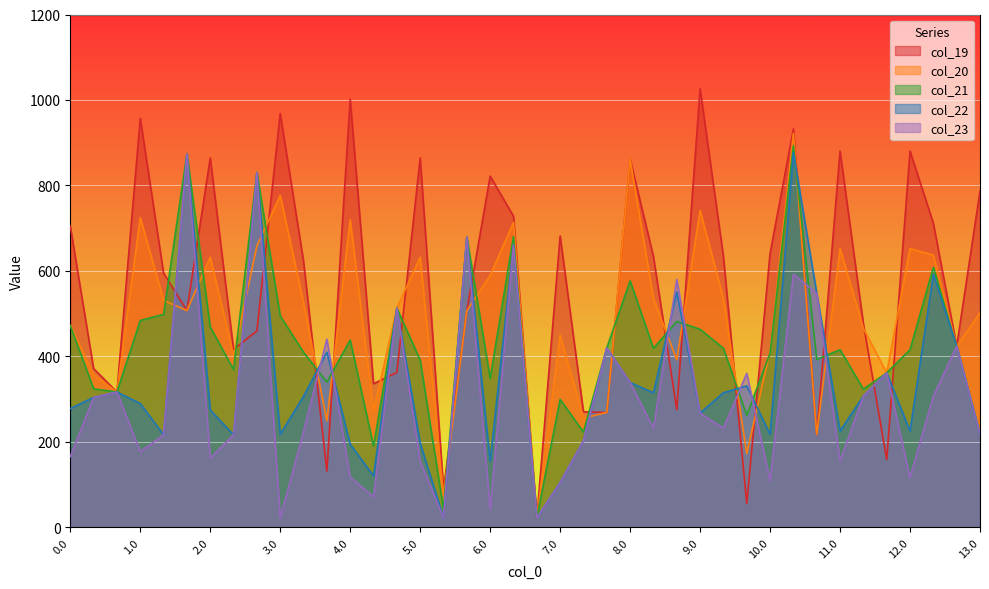

Where is the first local maximum for col_23?

0.2